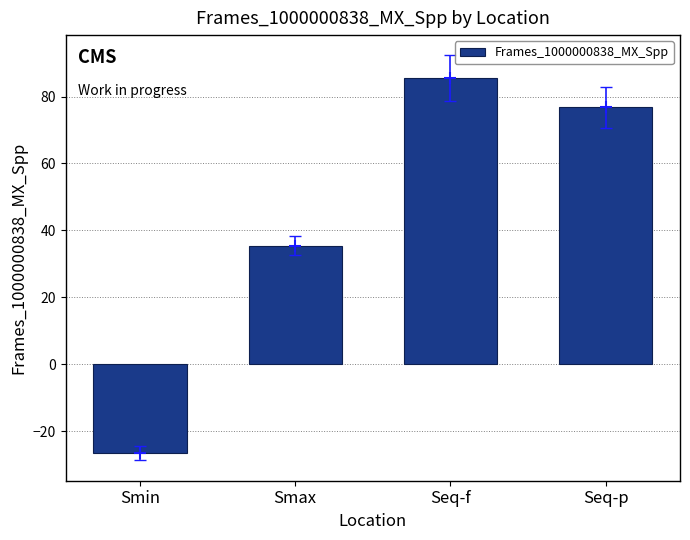

The chart shows a value of 51.2 at Smax. True or false?

False